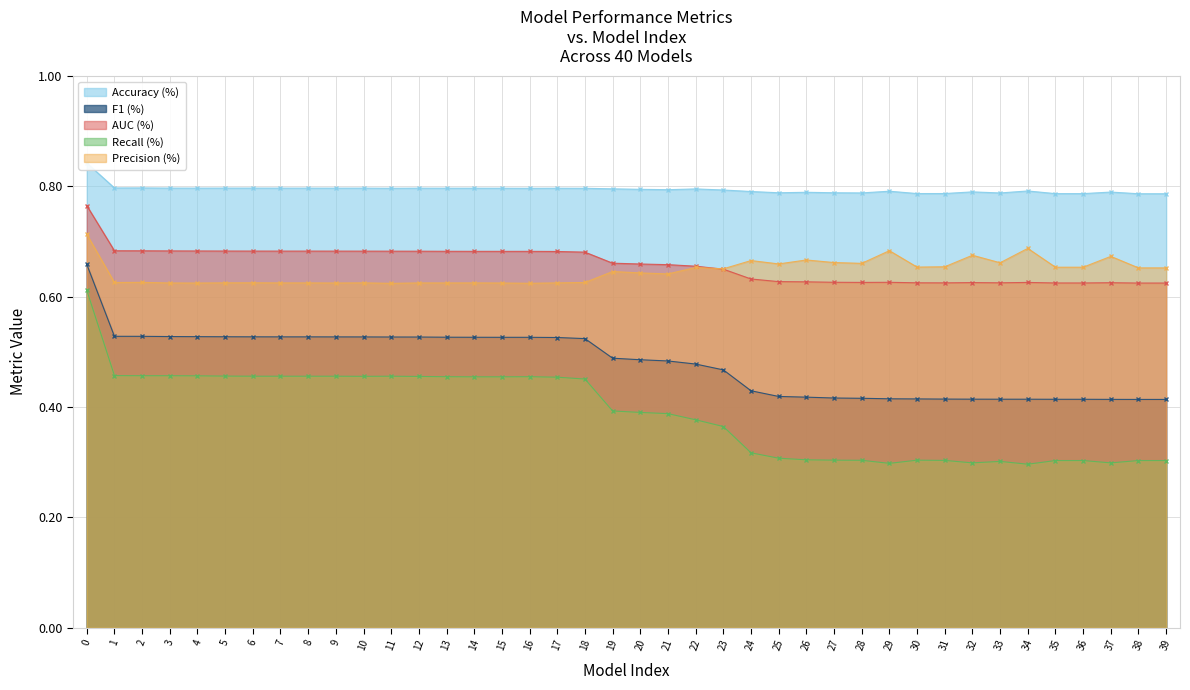

Where is Precision (%) nearest to the value 0?

11